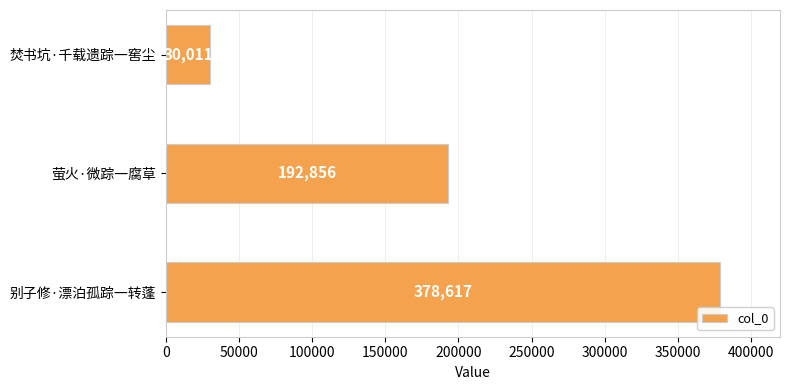

What is the minimum value shown in the chart?

30011